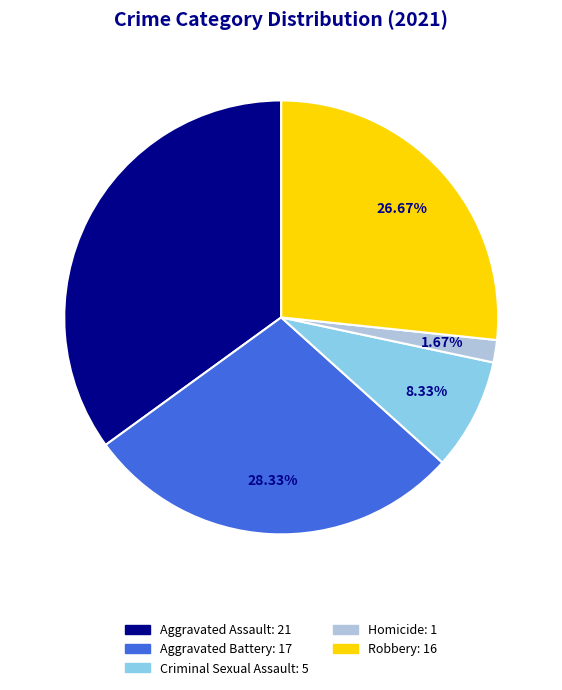

Combined, what portion of the pie is Criminal Sexual Assault and Robbery?

35.0%